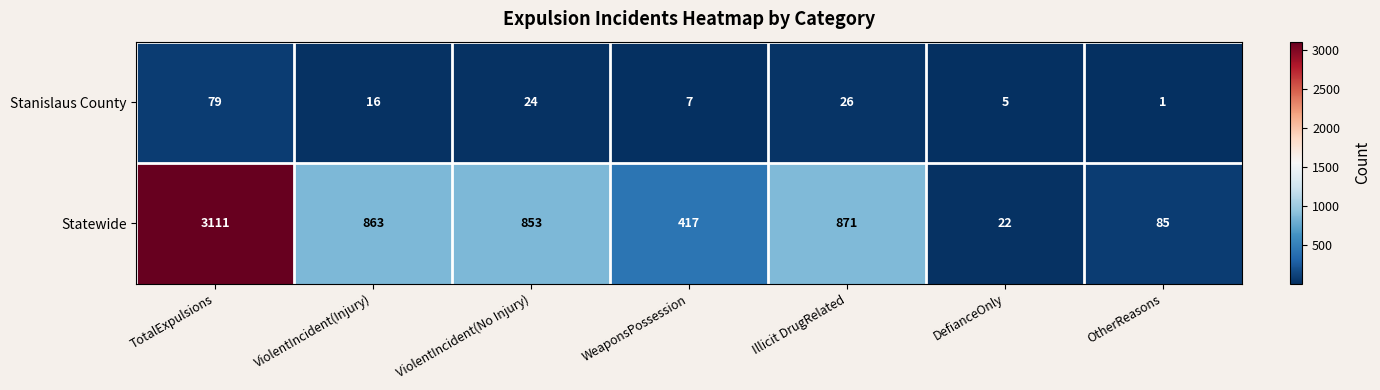

True or false: Statewide has a value of 85 at OtherReasons.

True